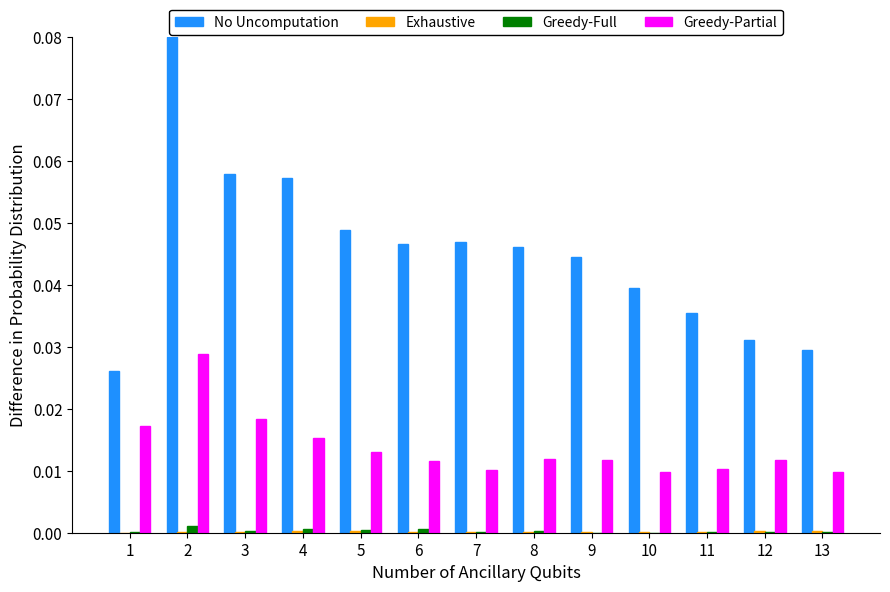

Which series has the largest total across all categories?

No Uncomputation